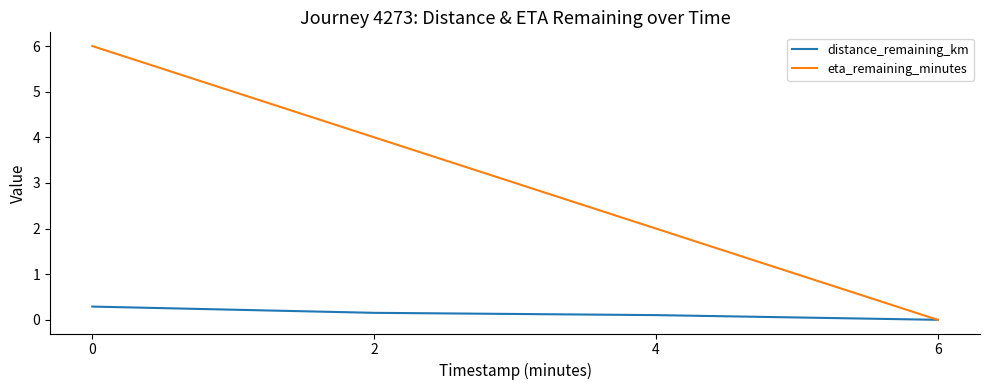

Reading right to left, list all the values displayed in this chart.

distance_remaining_km: 6=0.0	4=0.1	2=0.2	0=0.3
eta_remaining_minutes: 6=0.0	4=2.0	2=4.0	0=6.0